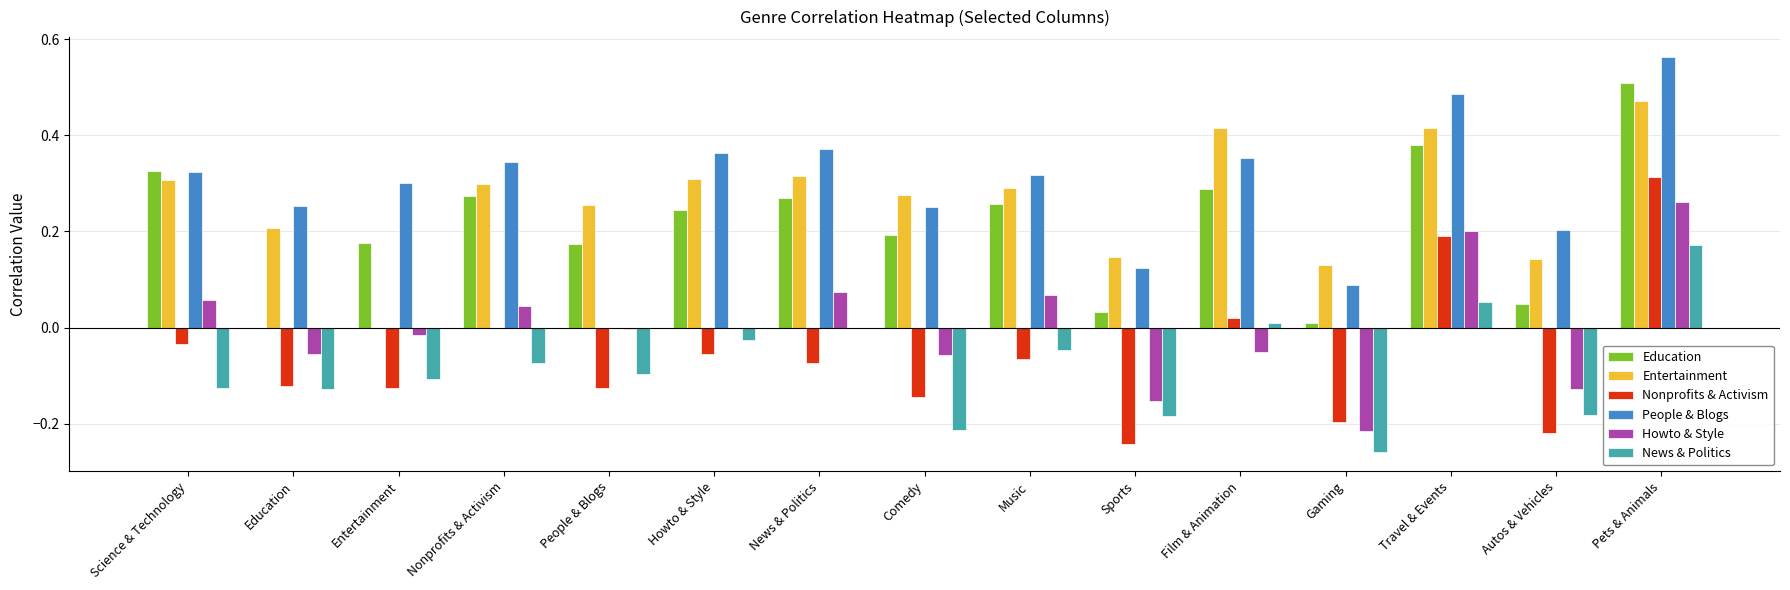

At which category is the sum across all series the highest?

Pets & Animals